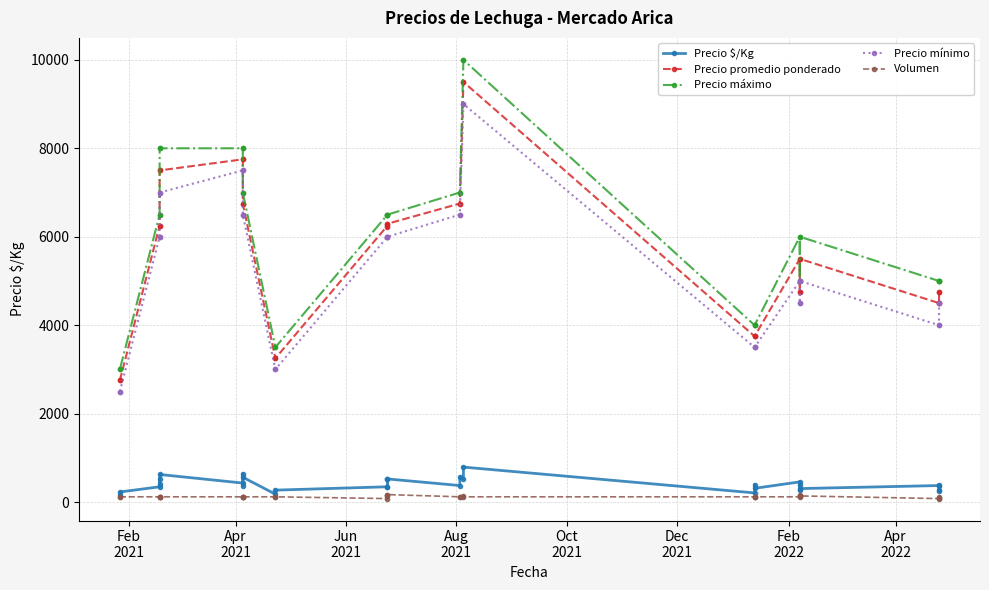

What is the label of the 6th point from the left?

Dec
2021